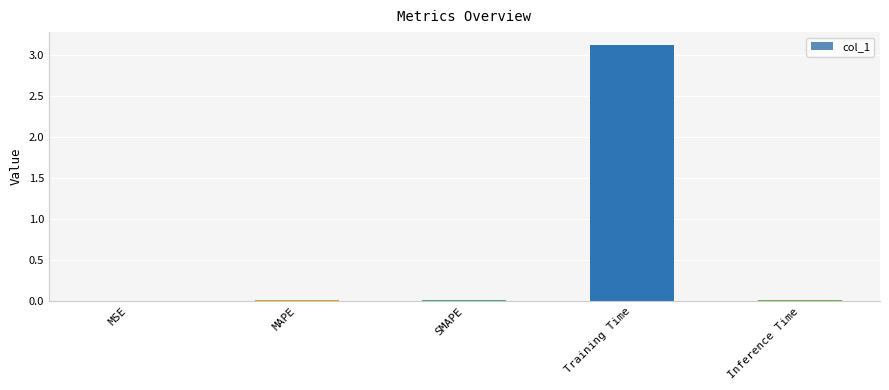

The chart shows a value of 1.6 at Training Time. True or false?

False